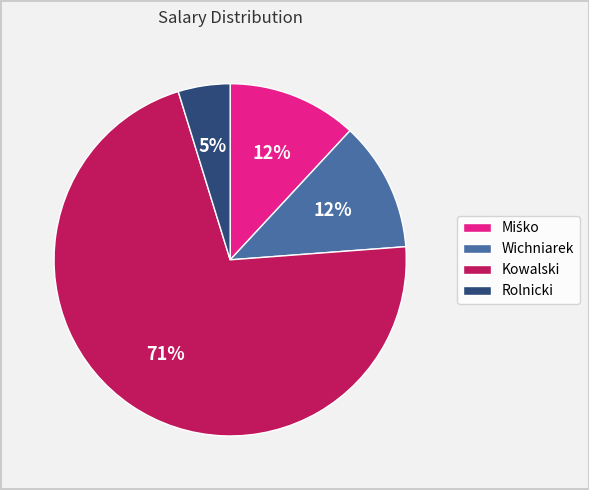

Is it true that Wichniarek is 3% of the pie?

False